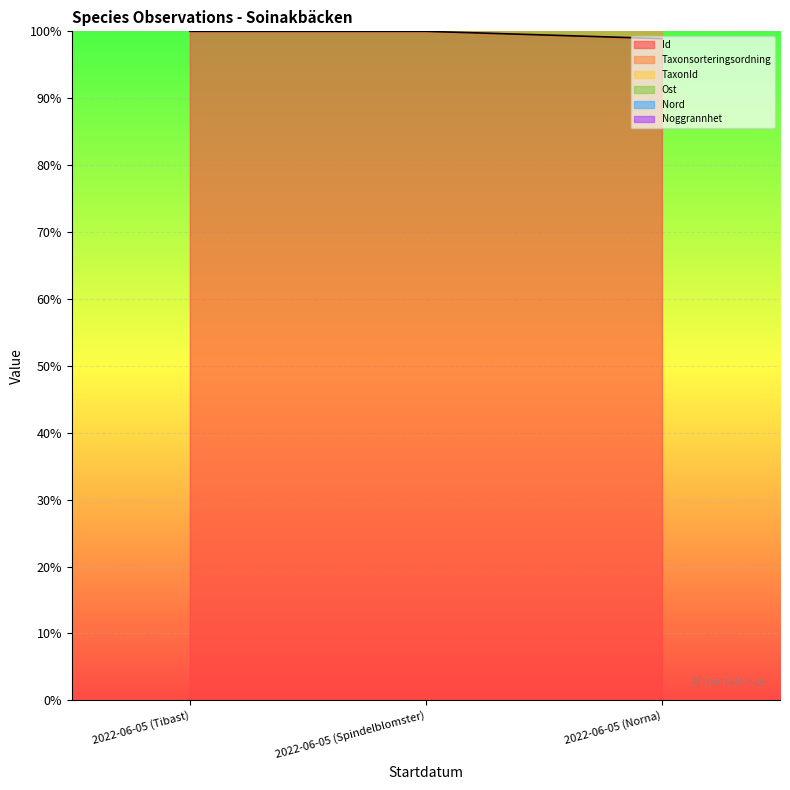

Is it true that Id equals 172.5 at 2022-06-05 (Tibast)?

False